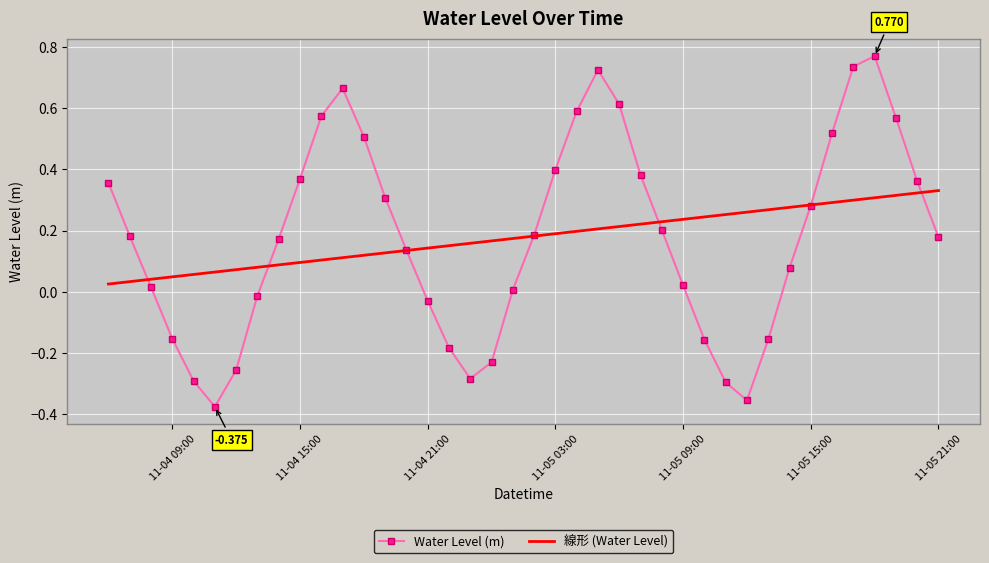

Rank the series by their maximum value, from highest to lowest.

Water Level (m), 線形 (Water Level)